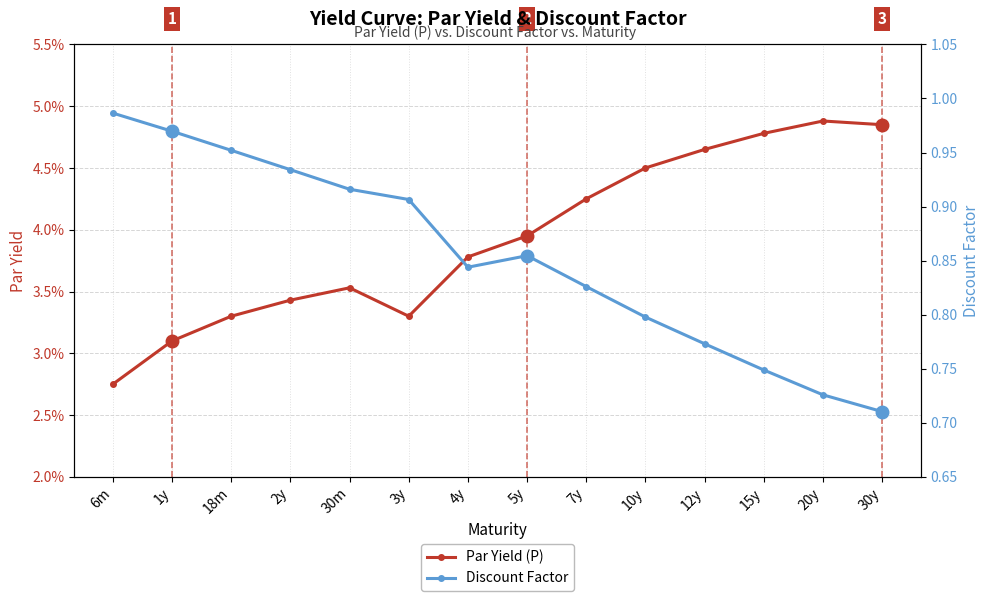

The value of Discount Factor at 18m is 0.2. True or false?

False